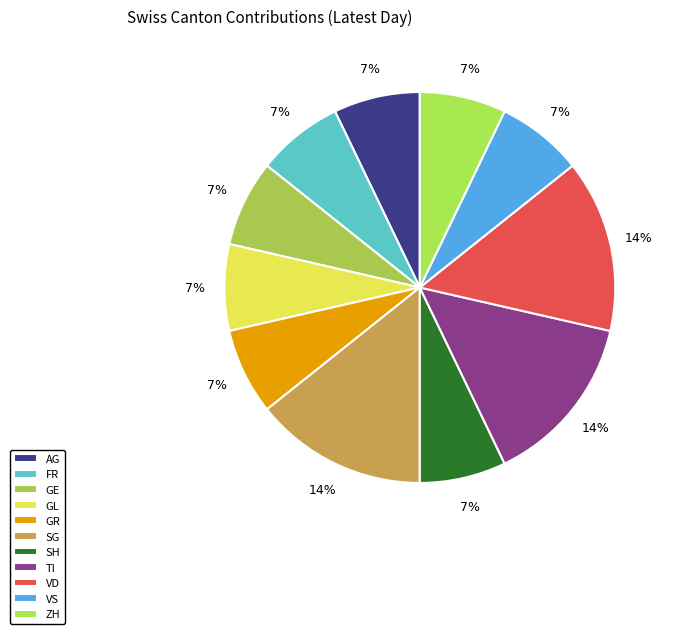

To the nearest percent, what portion does VS represent?

7%